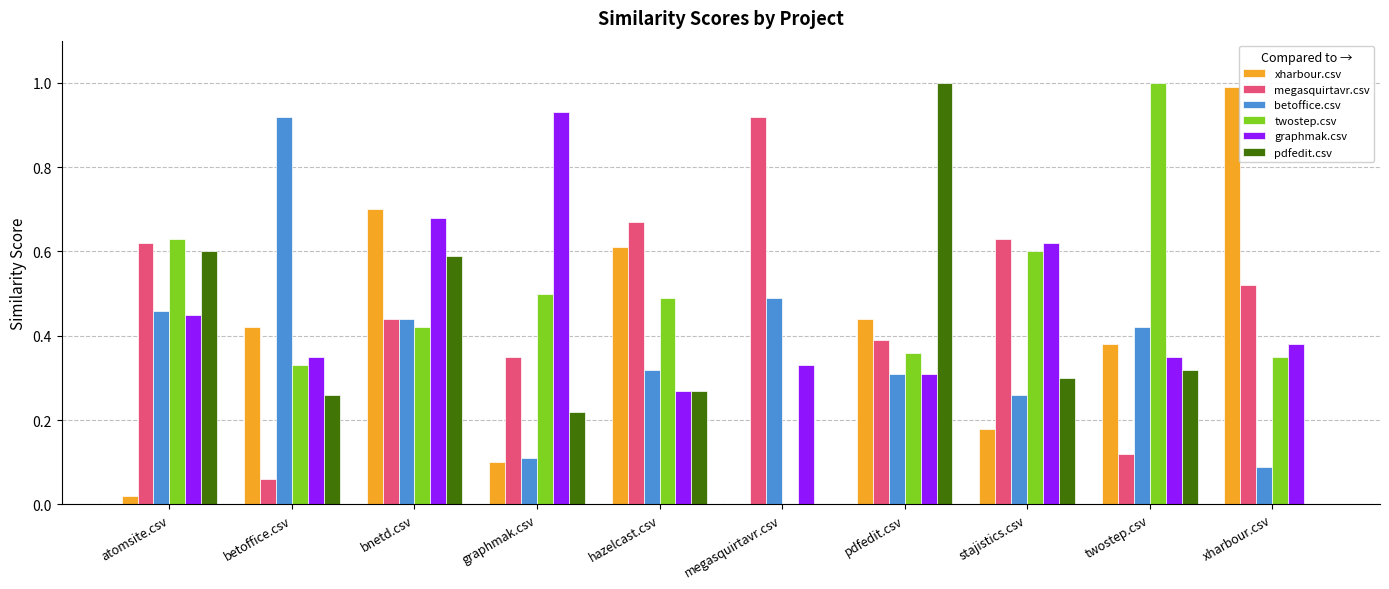

Is it true that xharbour.csv equals 1.0 at xharbour.csv?

True